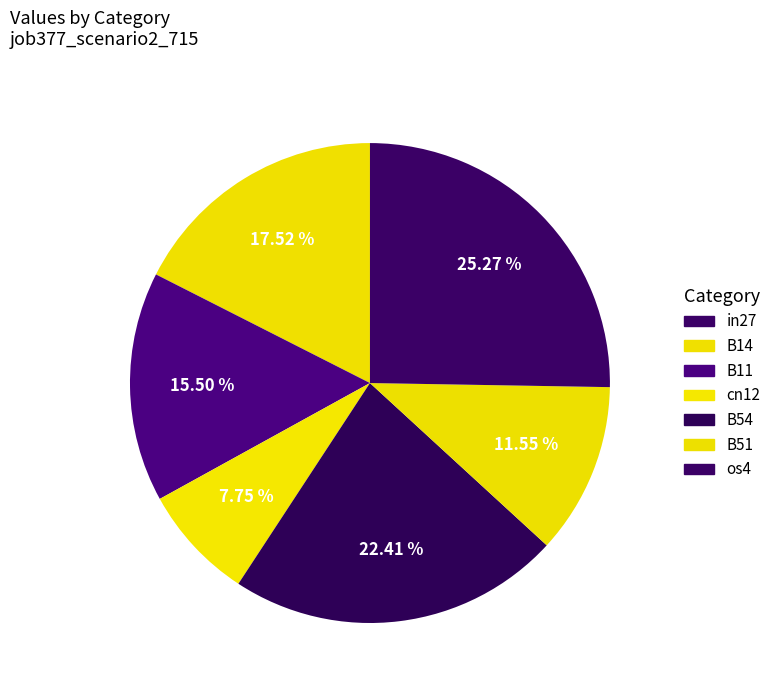

How many slices are in this pie chart?

7